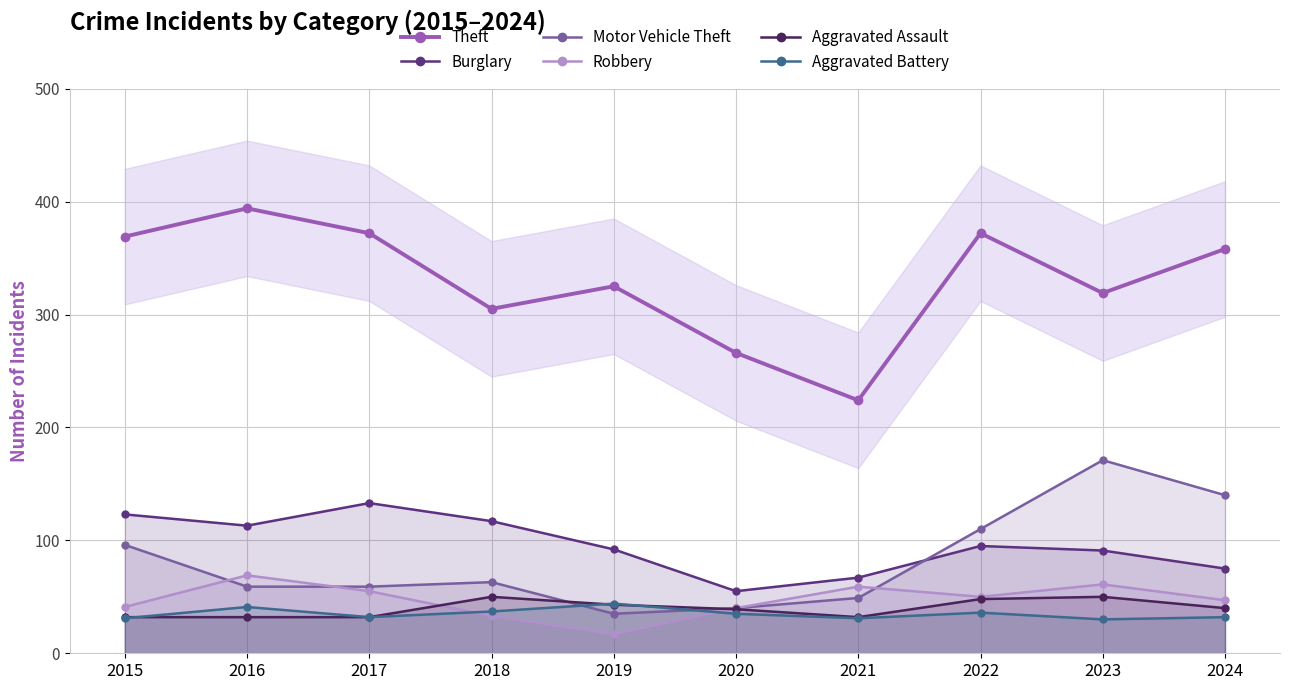

What is the value of the Motor Vehicle Theft point at the 6th from the left?

40